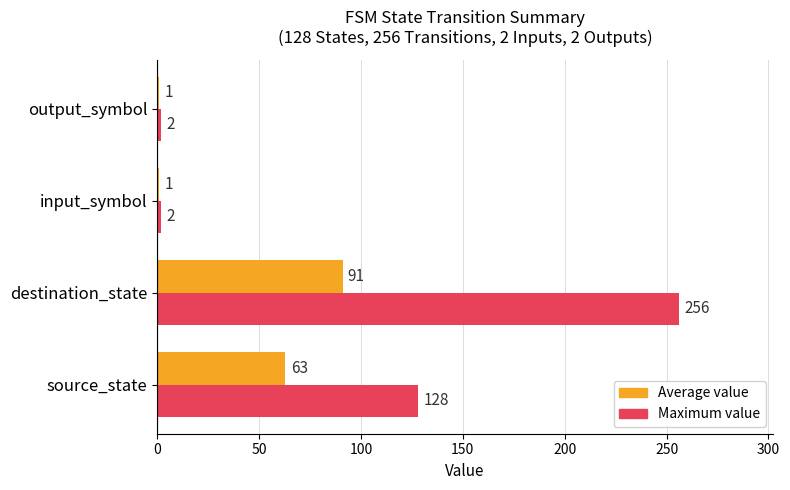

Which series has the widest spread of values?

Maximum value